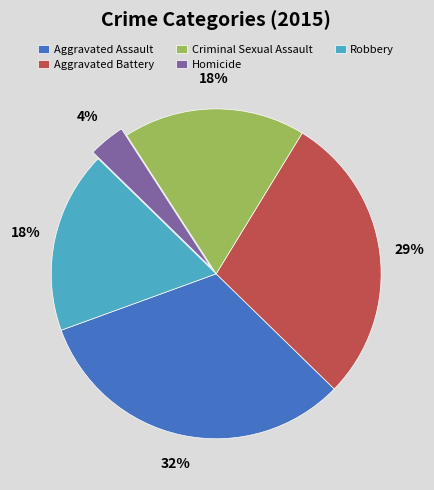

To the nearest percent, what portion does Aggravated Battery represent?

29%